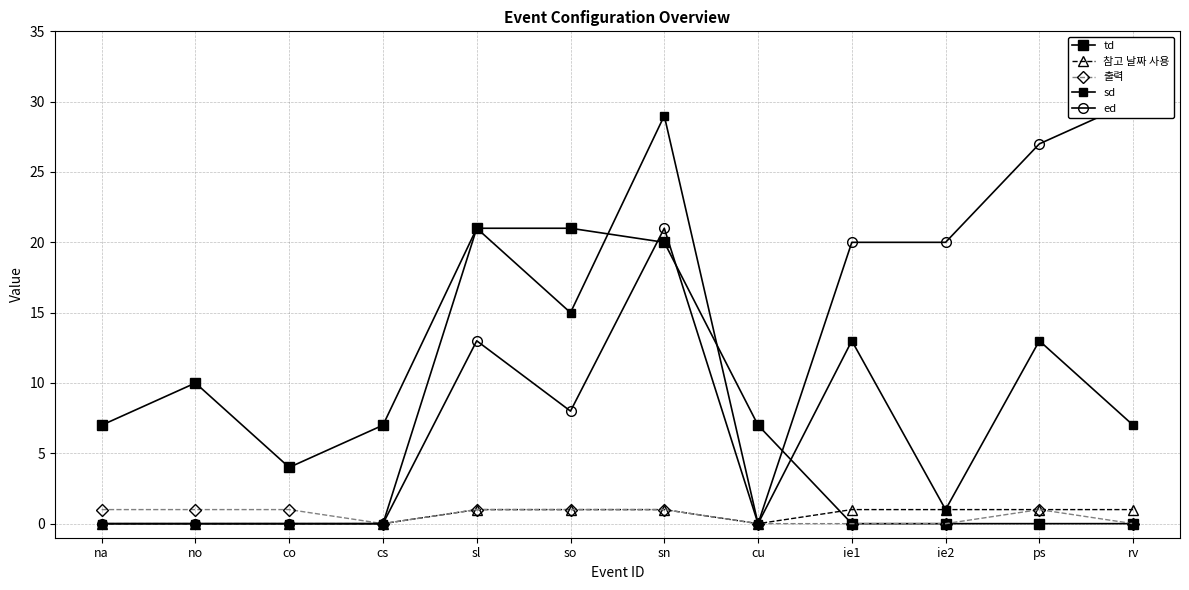

The ed series shows 12 at ps. True or false?

False